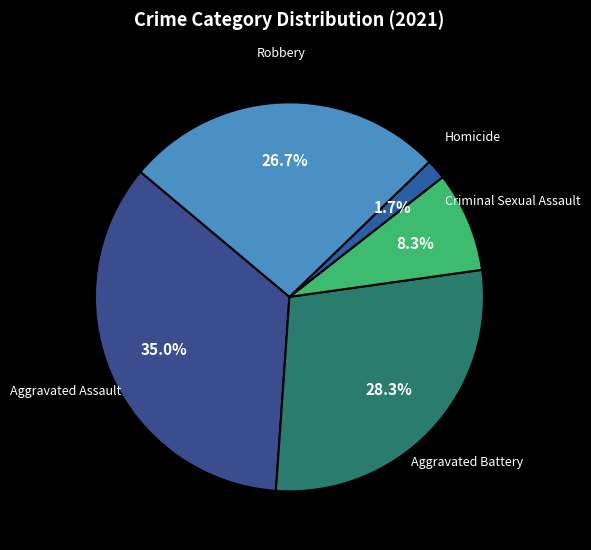

Count the number of slices in the pie.

5